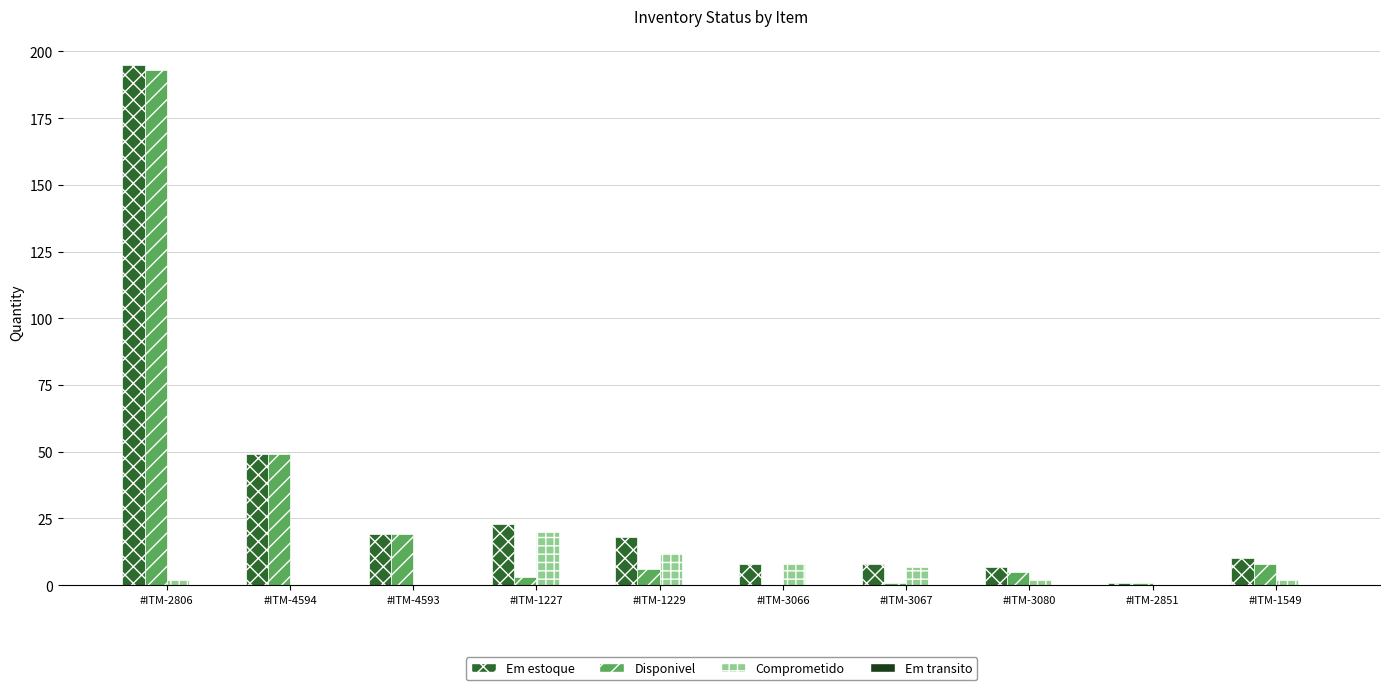

How many categories are shown in the chart?

10